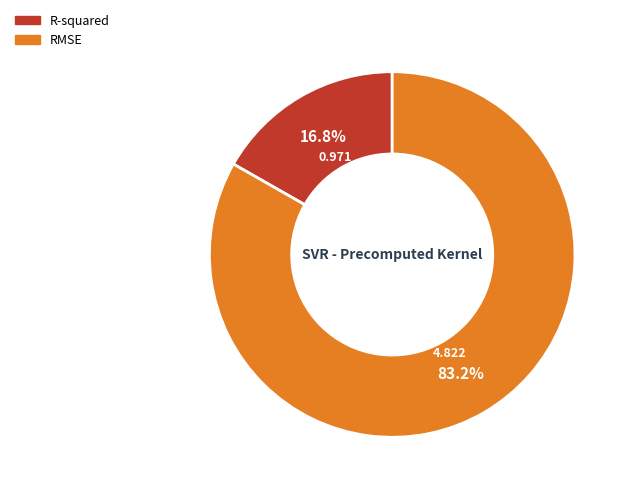

To the nearest percent, what is the difference between the largest and smallest slice percentages?

66%